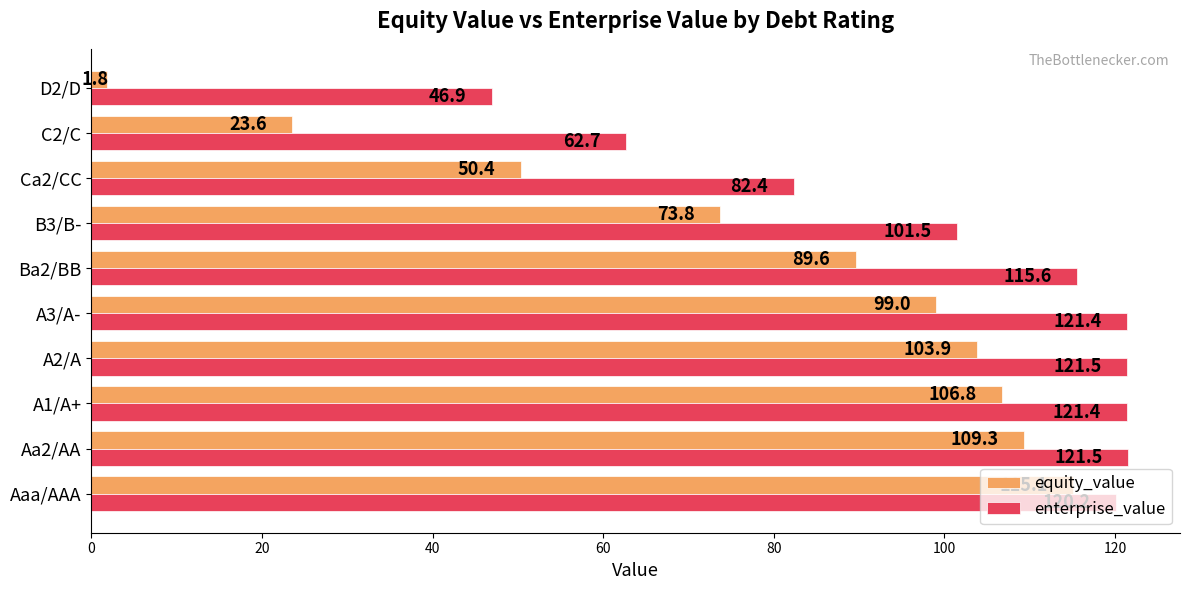

How many data points in equity_value are above 99?

5